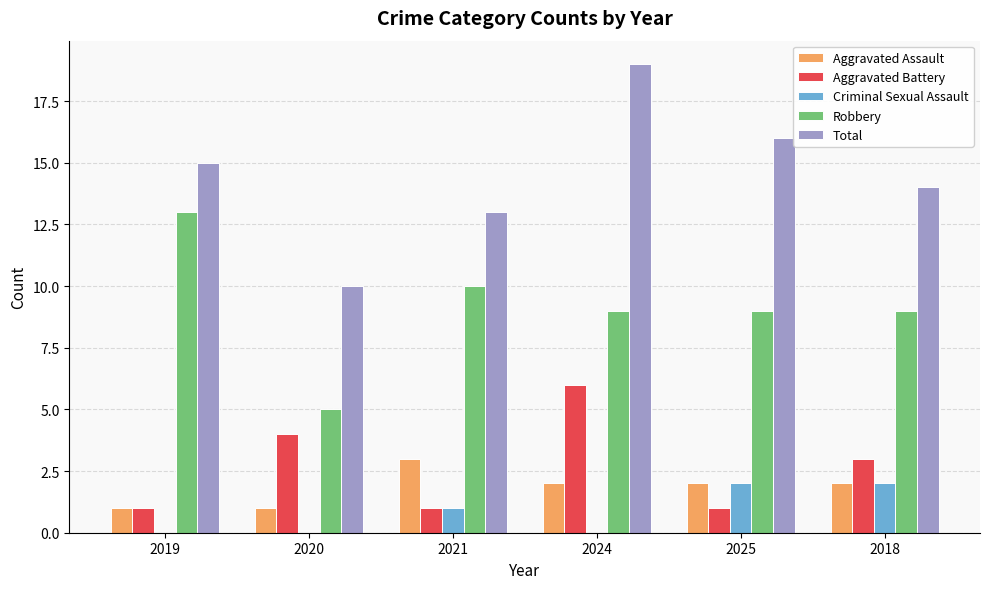

Is the value of Aggravated Assault at 2018 greater than the value of Robbery at 2019?

No